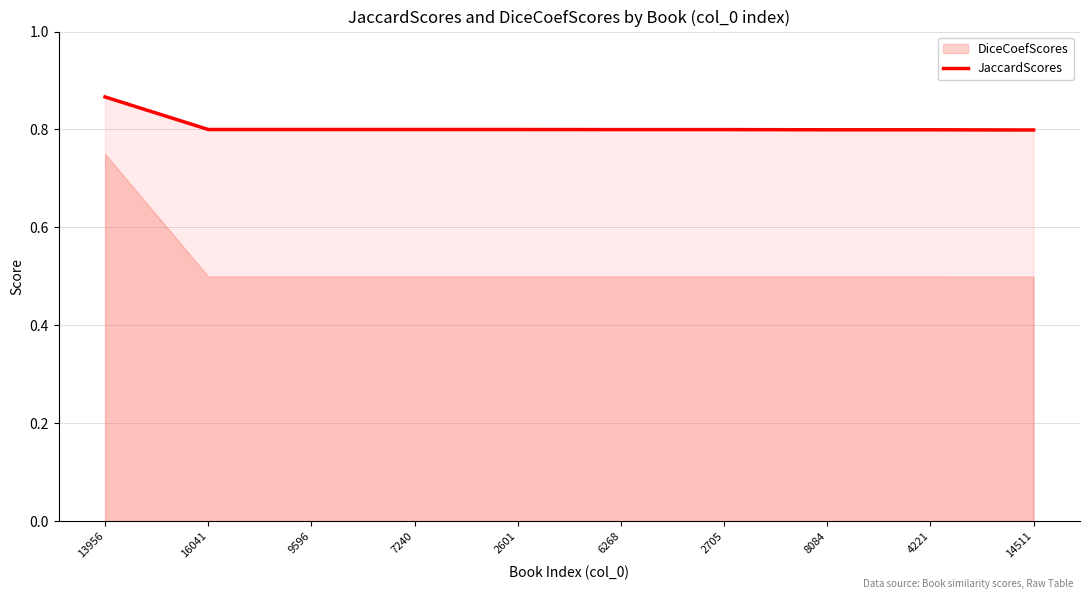

Rank the categories by value from highest to lowest.

13956, 16041, 9596, 7240, 2601, 6268, 2705, 8084, 4221, 14511